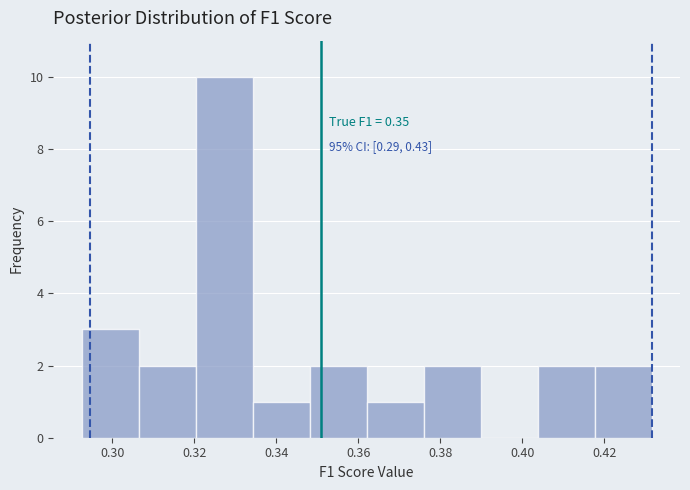

Which range on the x-axis has the tallest bar?

0.320 to 0.334